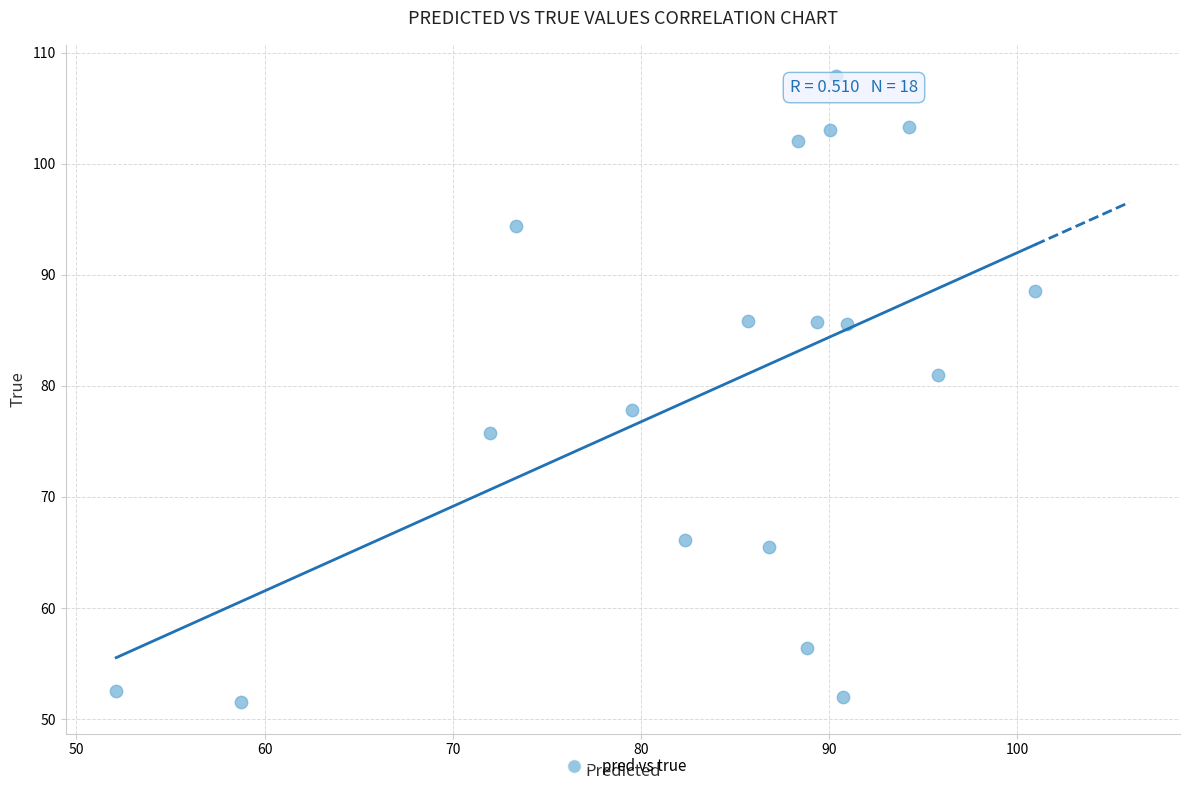

What is the range of X values (max minus min)?

48.8